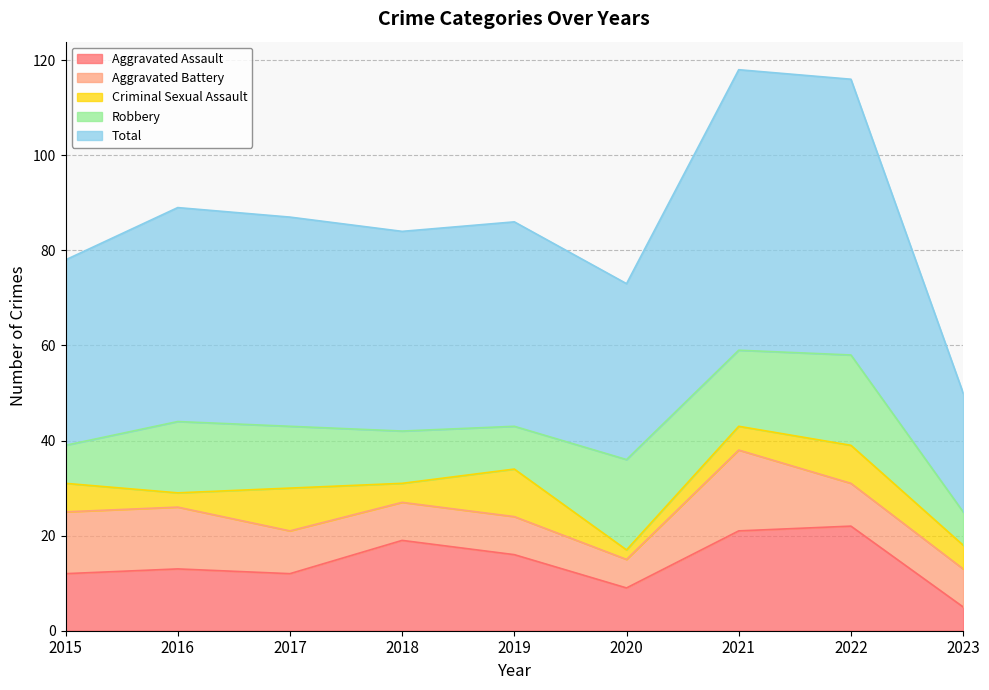

True or false: Aggravated Assault and Criminal Sexual Assault cross at least once.

False